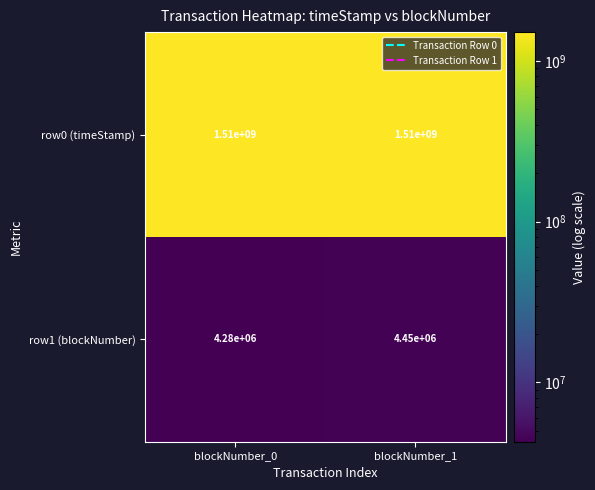

What is the sum of all row1 (blockNumber) values?

8730000